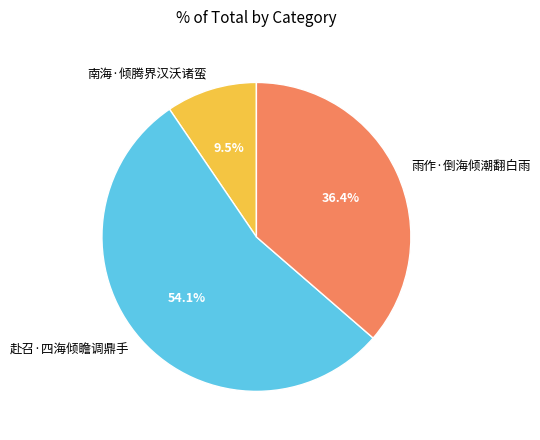

Is the sum of 南海·倾腾界汉沃诸蛮 and 赴召·四海倾瞻调鼎手 greater than half?

Yes